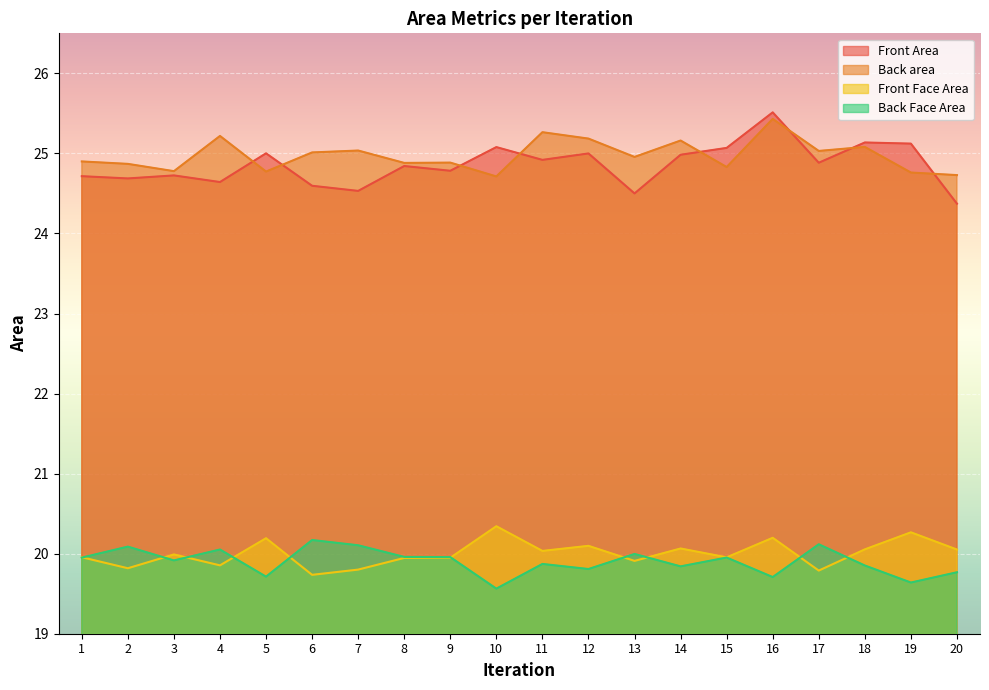

True or false: Front Area and Front Face Area intersect in this chart.

False